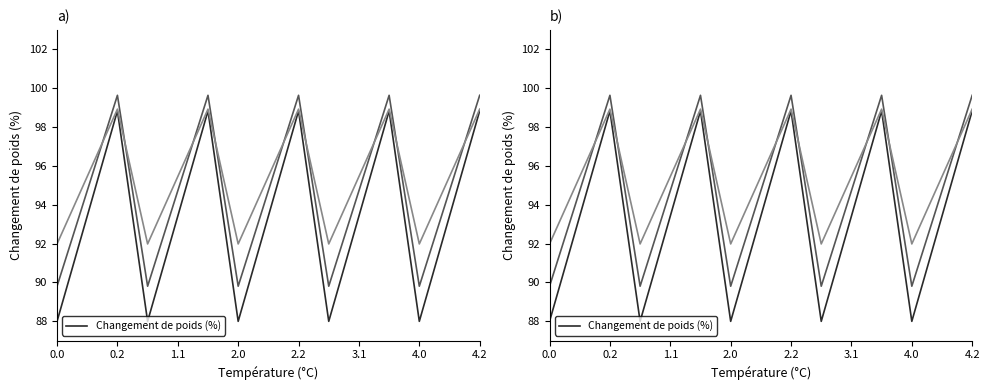

List the series in order of their overall mean, lowest first.

col_1, col_2, col_3